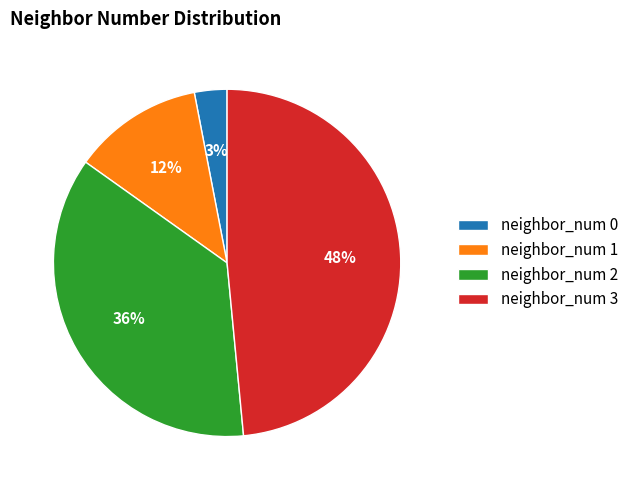

Does any single category account for the majority?

No